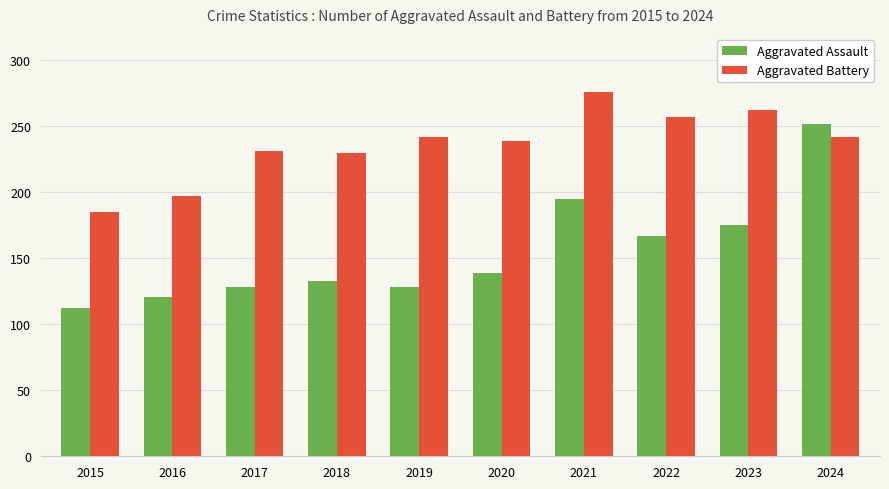

What is the value of the Aggravated Assault bar at the 9th from the left?

175